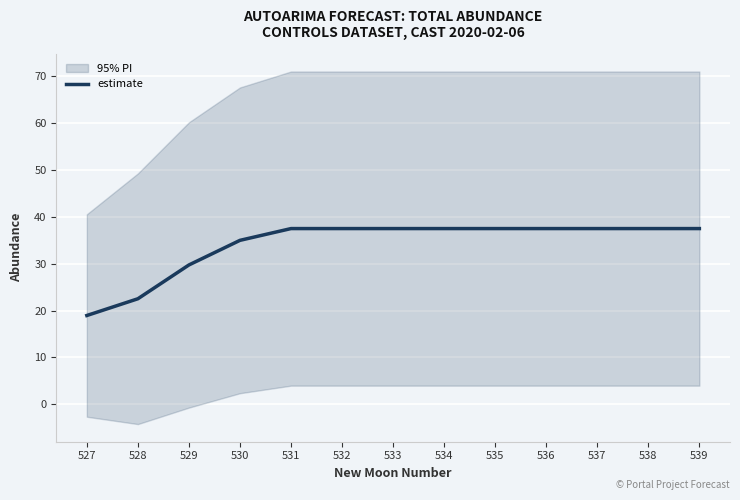

Where does the data first go above 37?

531